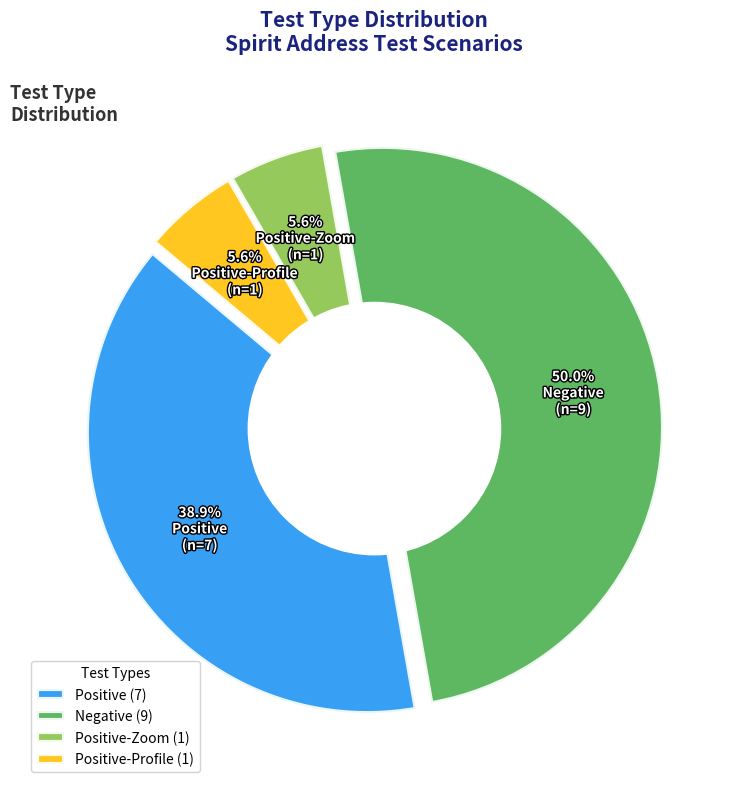

Which slice is the smallest?

Positive-Zoom